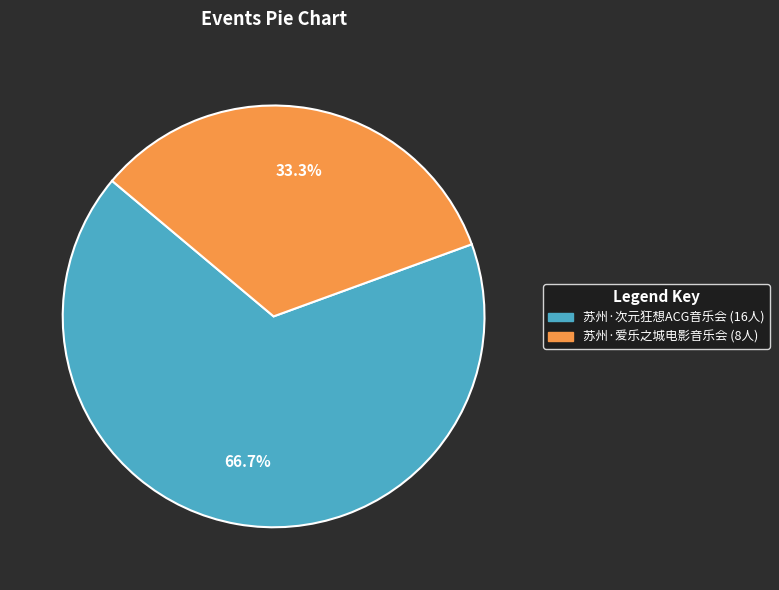

Does any single category account for the majority?

Yes